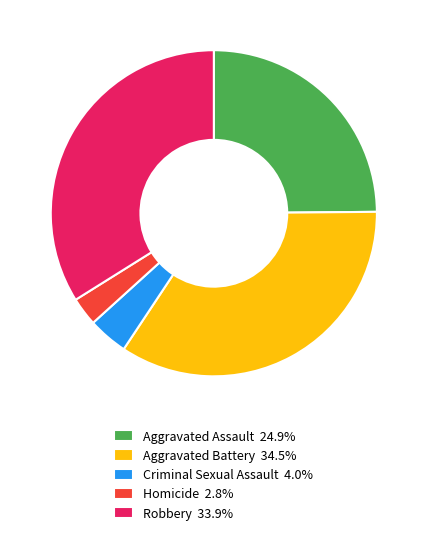

Do Robbery 33.9% and Aggravated Assault 24.9% together represent more than half of the pie?

Yes